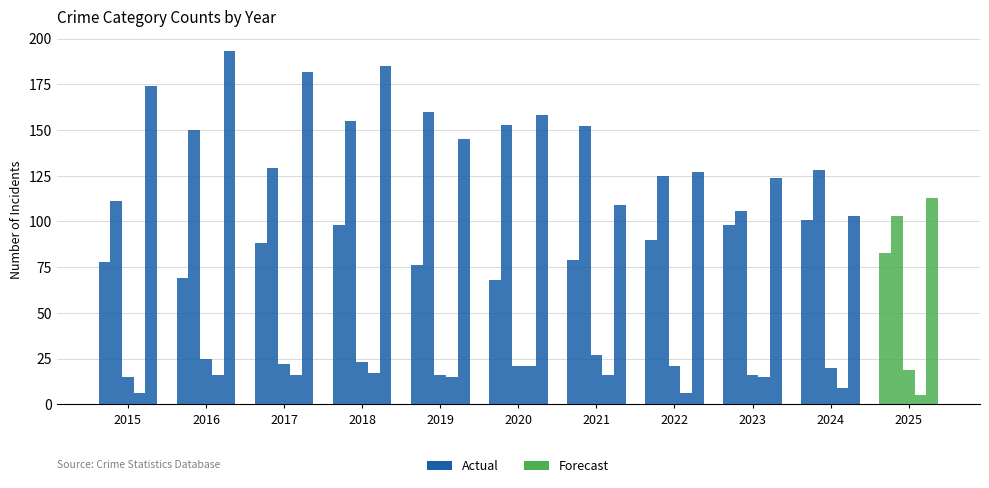

At how many categories does at least one series exceed 65?

11